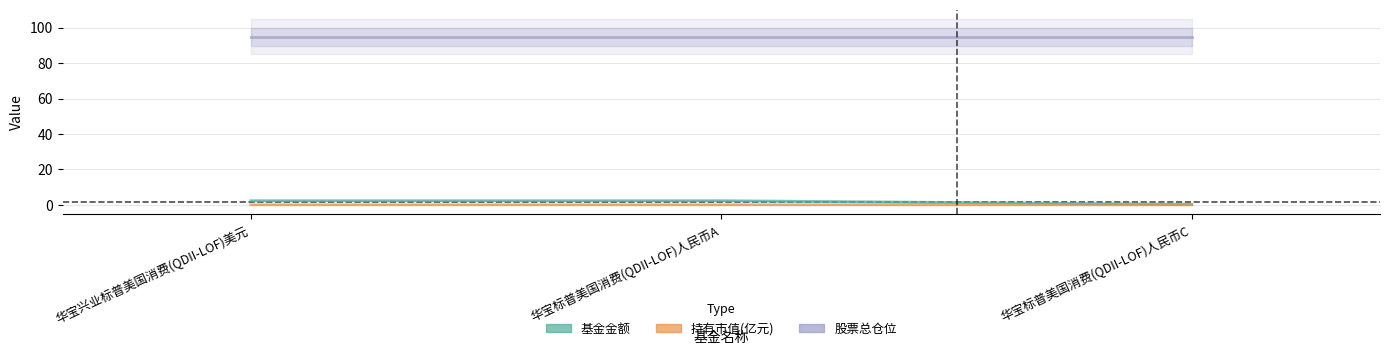

Rank the categories by 基金金额 value from lowest to highest.

华宝标普美国消费(QDII-LOF)人民币C, 华宝兴业标普美国消费(QDII-LOF)美元, 华宝标普美国消费(QDII-LOF)人民币A